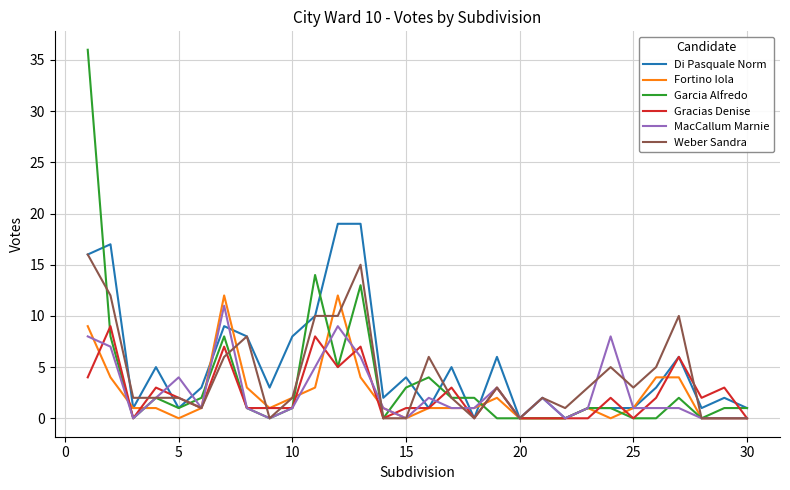

What is the maximum value shown in the chart?

36